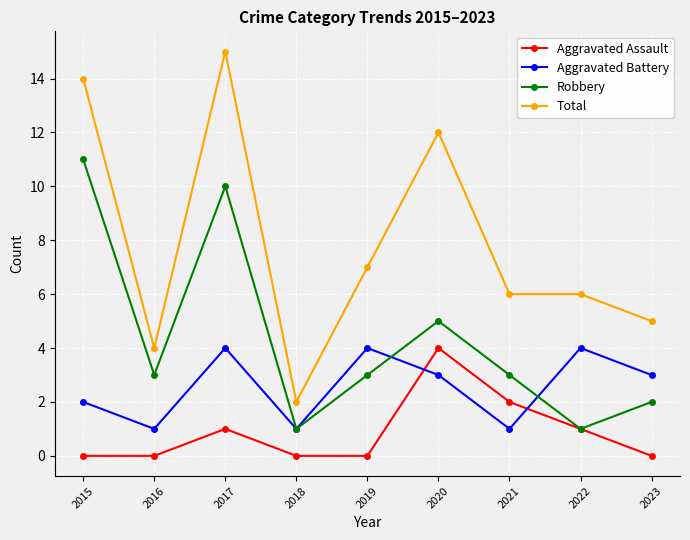

At which category is the sum across all series the highest?

2017